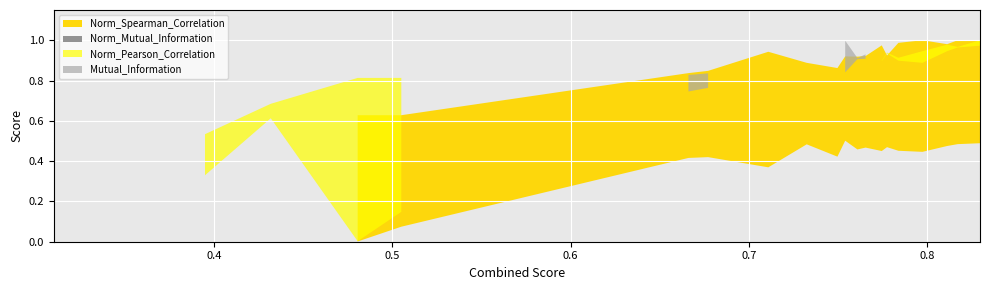

What is the sum of all Norm_Spearman_Correlation values?

16.2